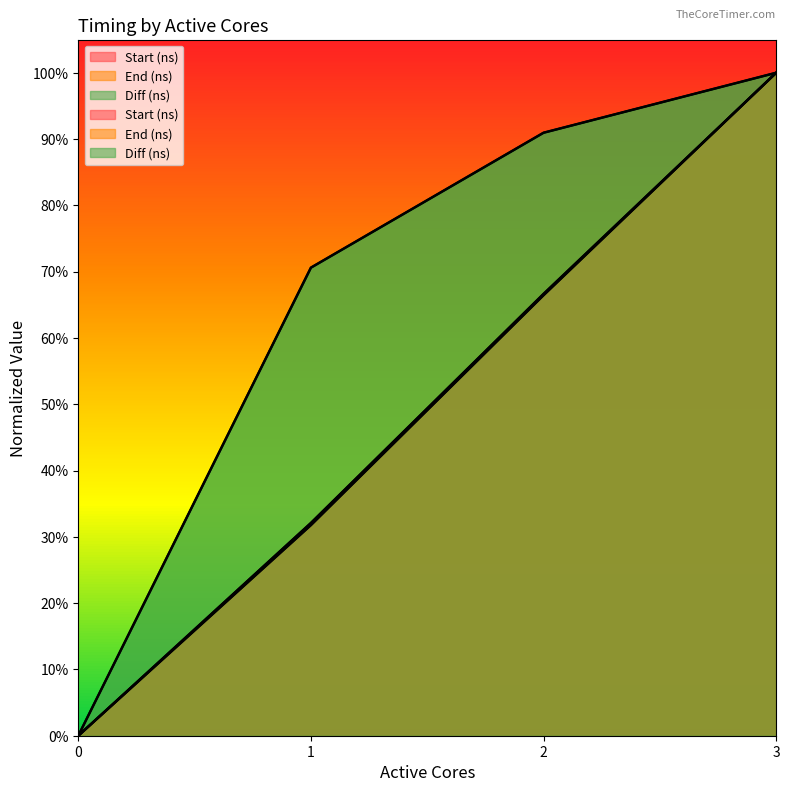

Which series has the largest total across all categories?

Diff (ns)